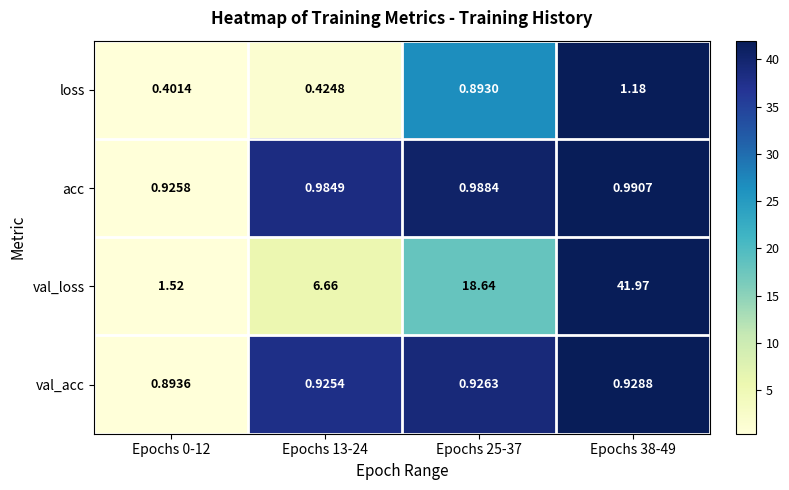

Which series has the largest total across all categories?

val_loss